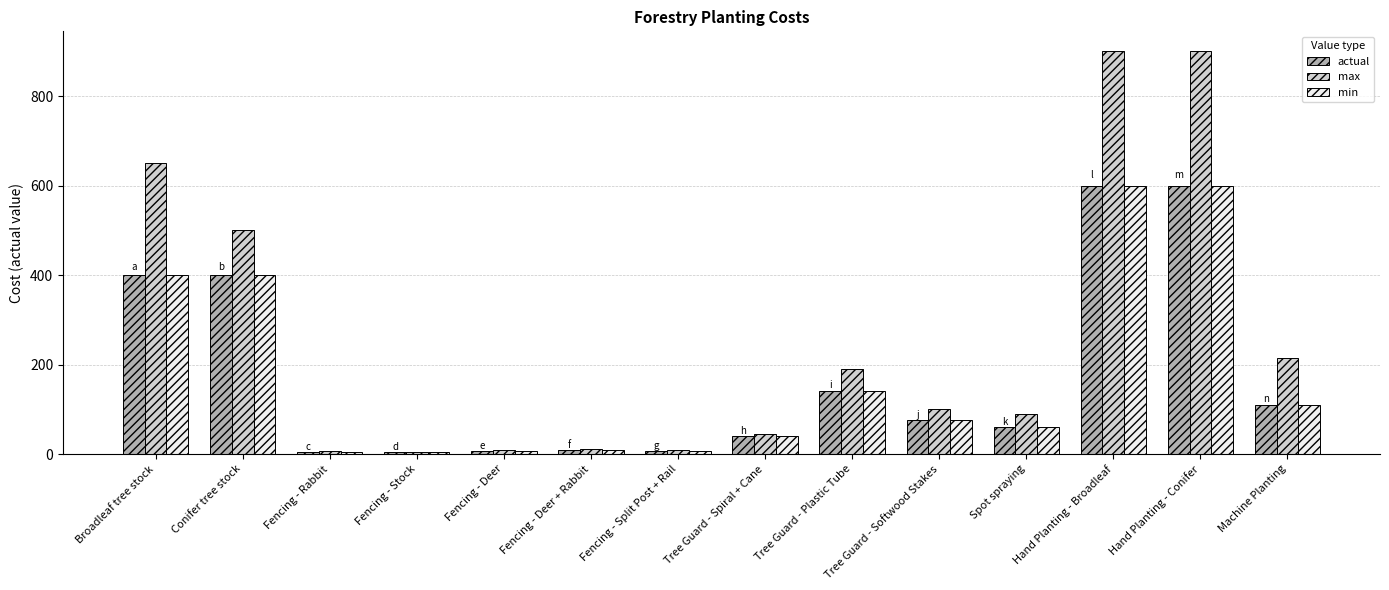

Read the actual value at Machine Planting.

110.0